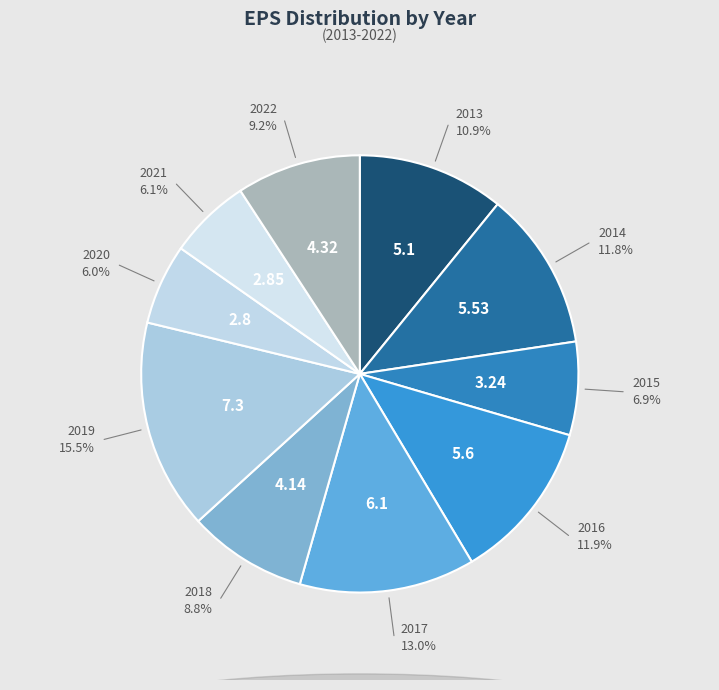

To the nearest percent, what percentage of the pie is 2020?

6%